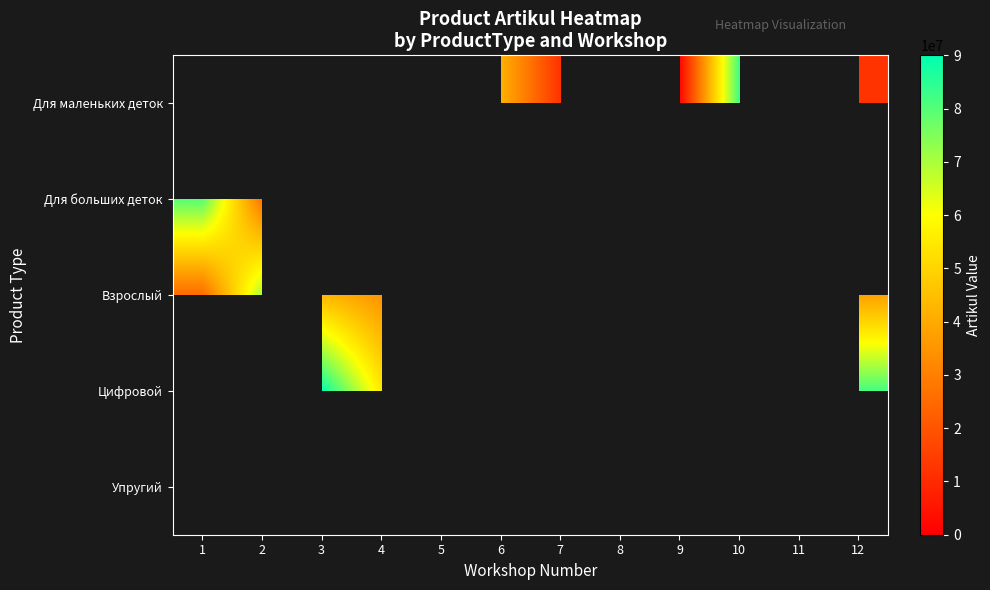

What is the minimum value shown in the chart?

2158097.0